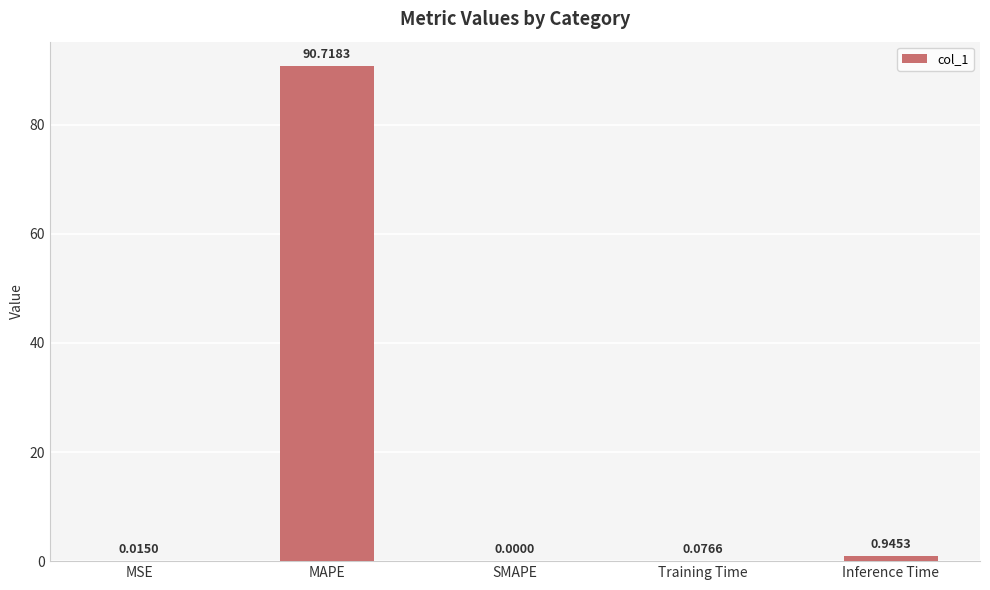

Which label corresponds to the largest value in the chart?

MAPE